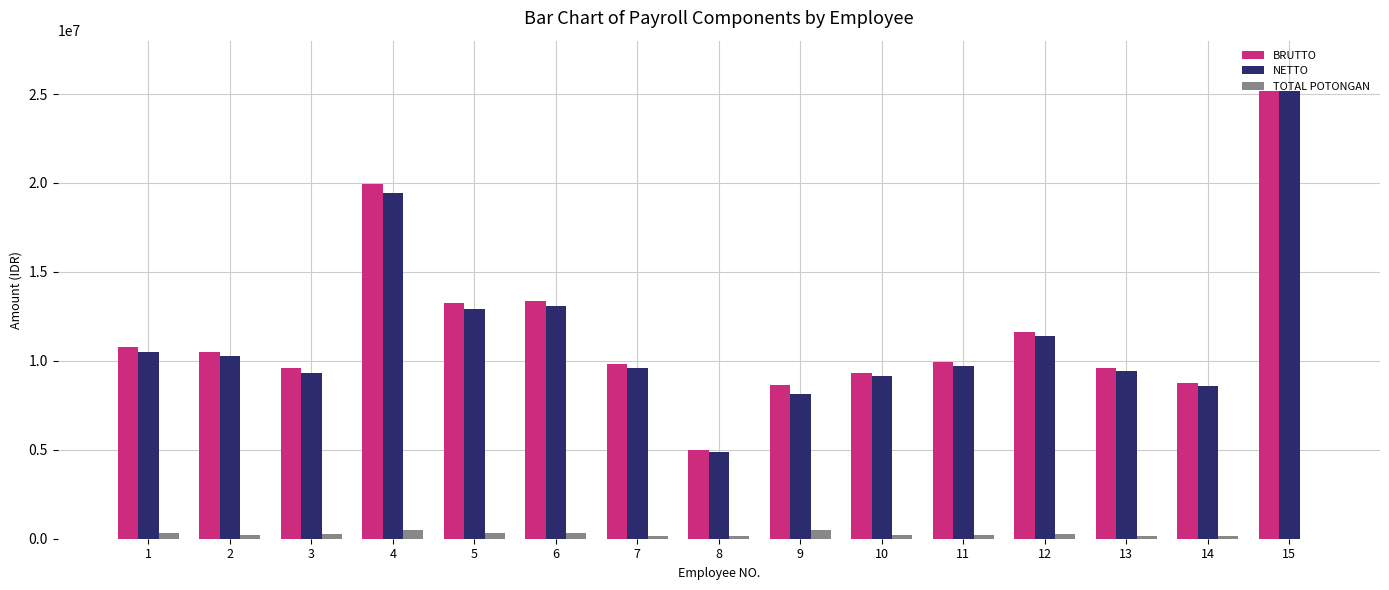

What is the maximum value shown in the chart?

25143650